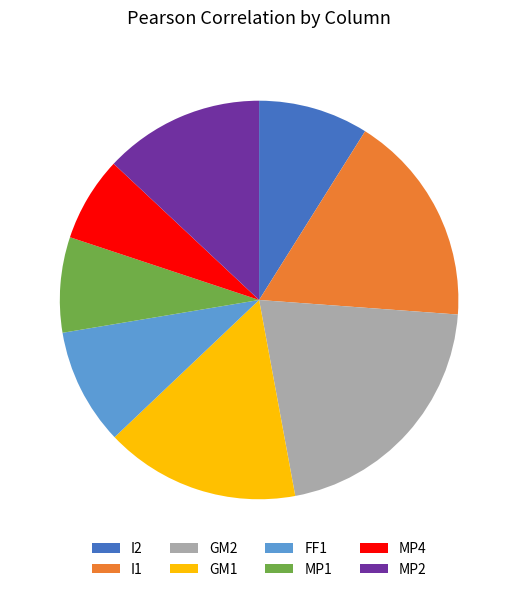

Rank the categories by value from lowest to highest.

MP4, MP1, I2, FF1, MP2, GM1, I1, GM2